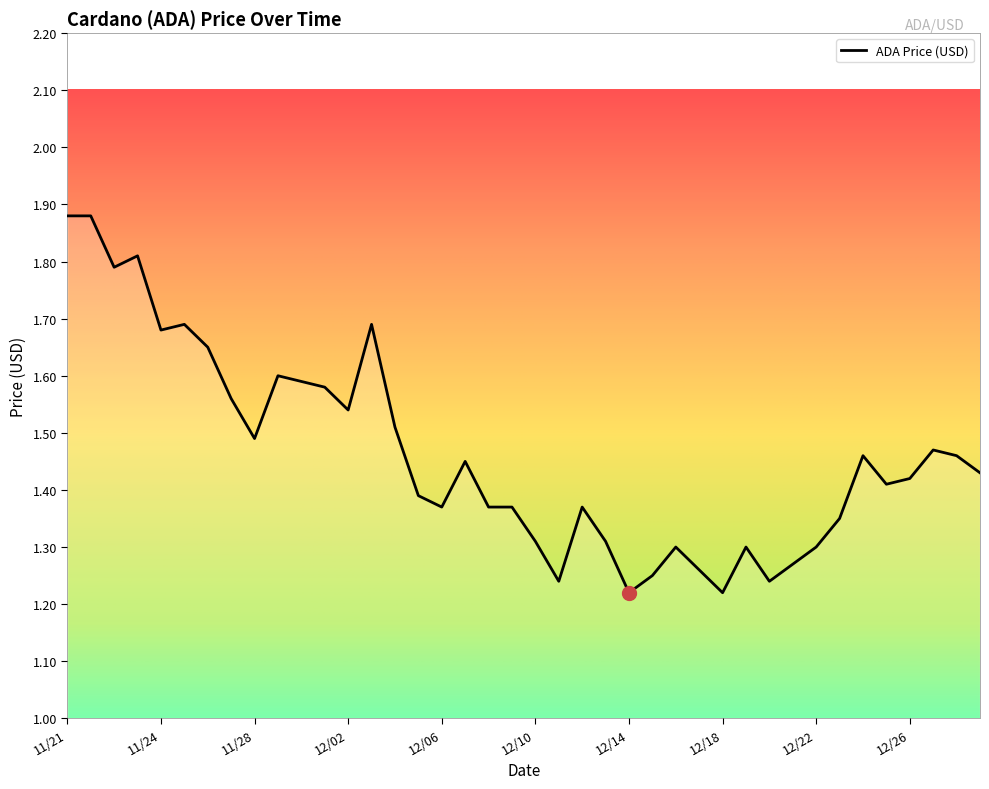

What is the difference between the maximum and minimum values?

0.7